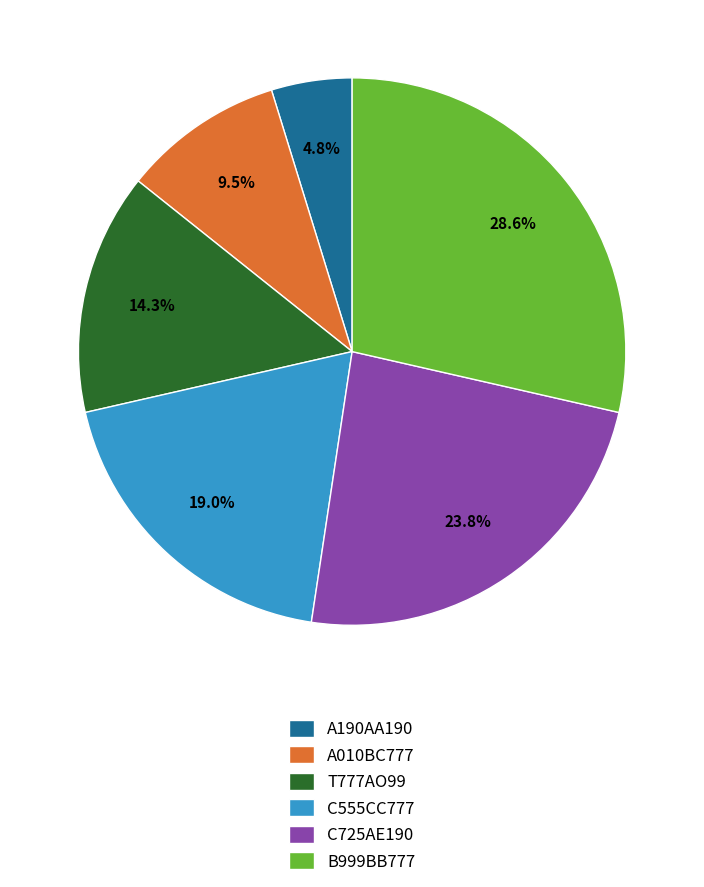

Is there any slice that represents more than half of the pie?

No